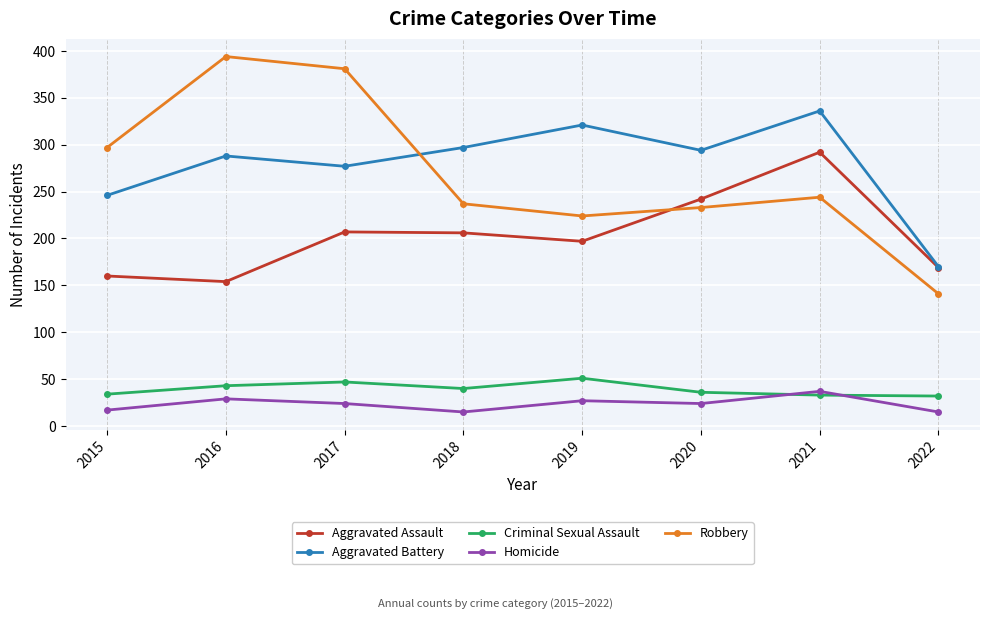

Which series has the largest range (max minus min)?

Robbery